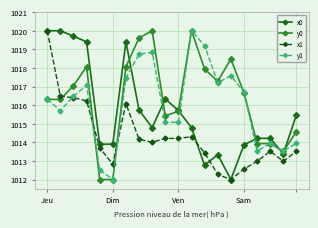

What is the lowest value of the x0 series?

1012.0